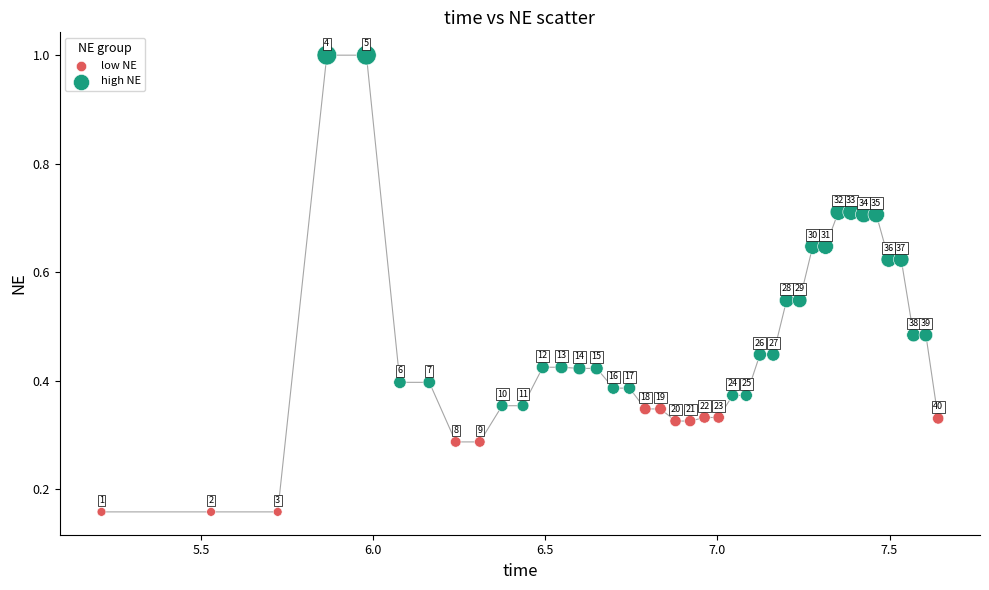

Which series has the widest spread of Y values?

high NE